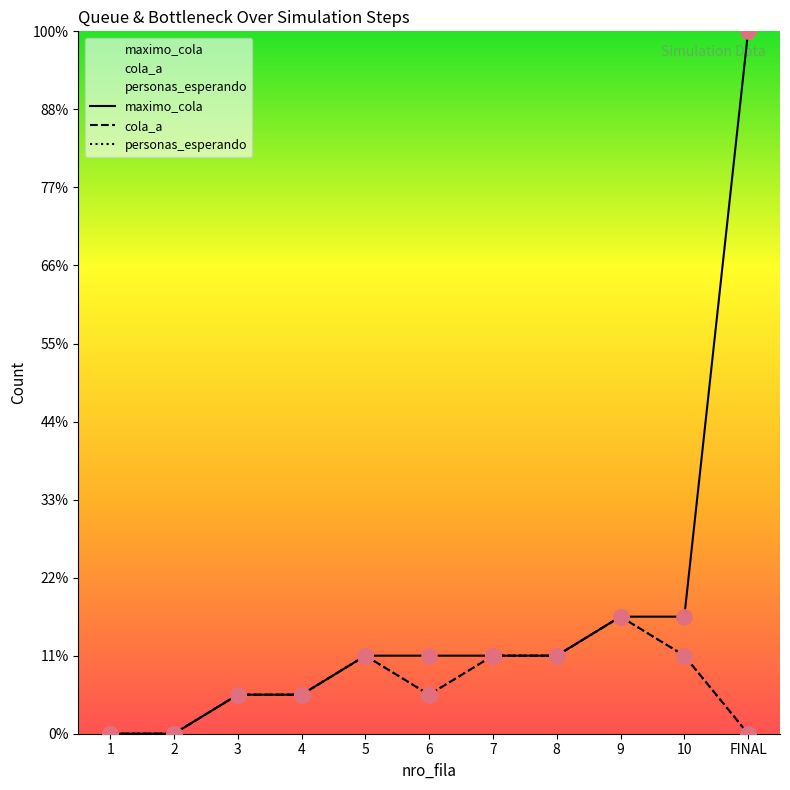

Which series reaches the maximum Y coordinate?

maximo_cola